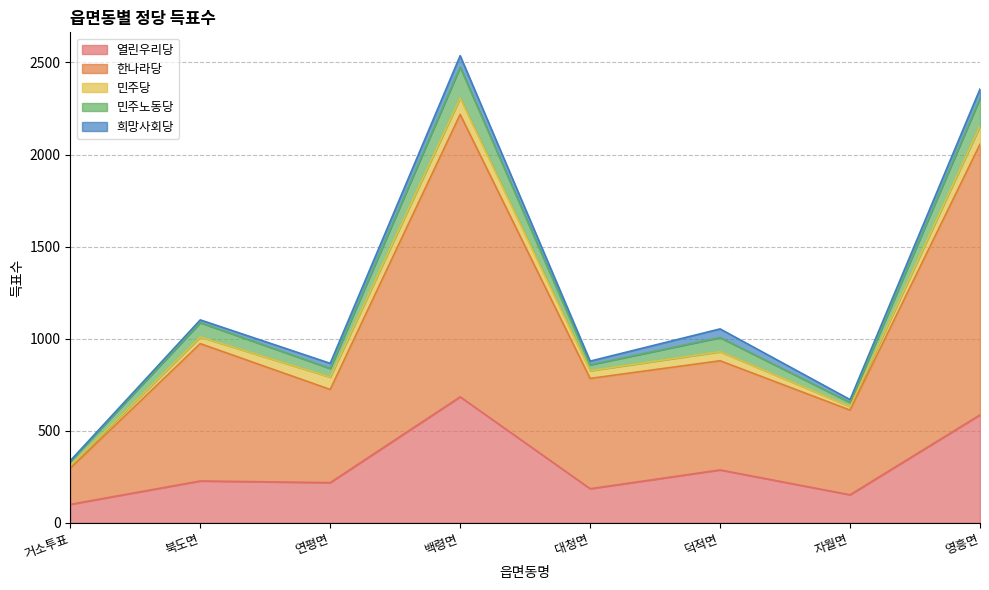

What is the average value of the 민주당 series?

52